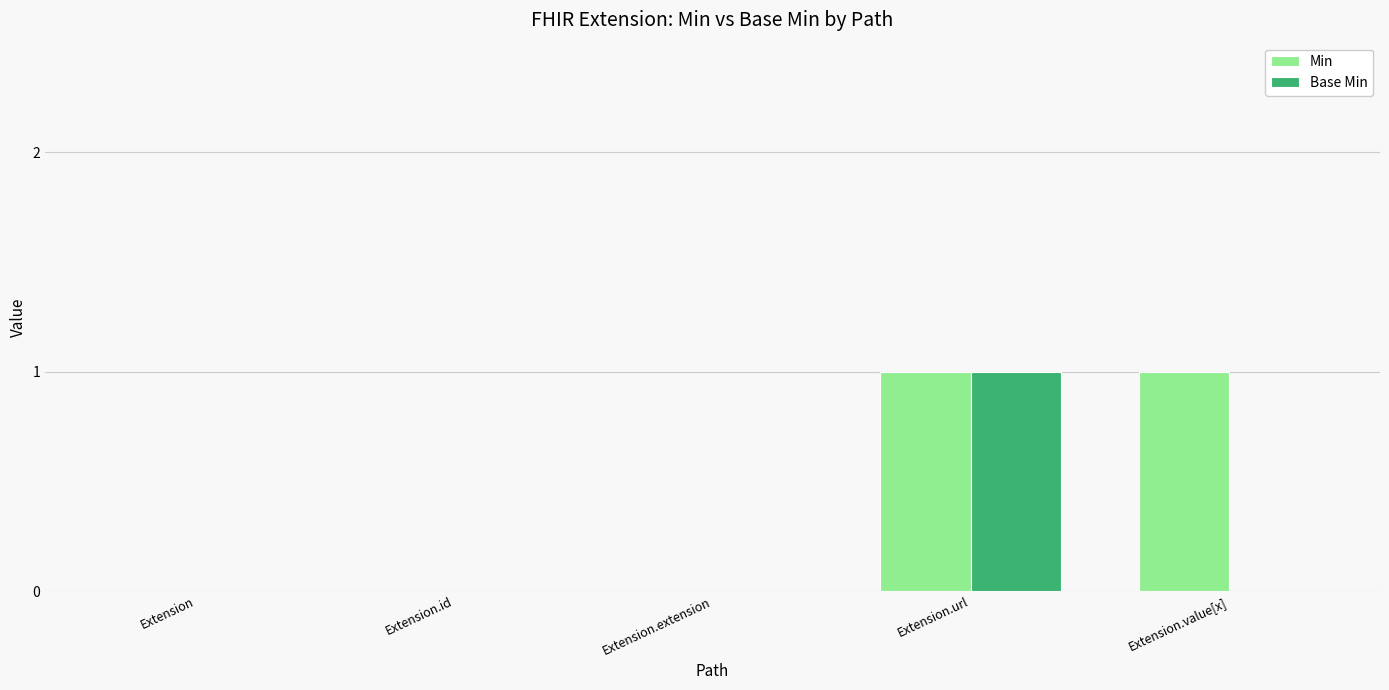

The Base Min series shows 0 at Extension.extension. True or false?

True